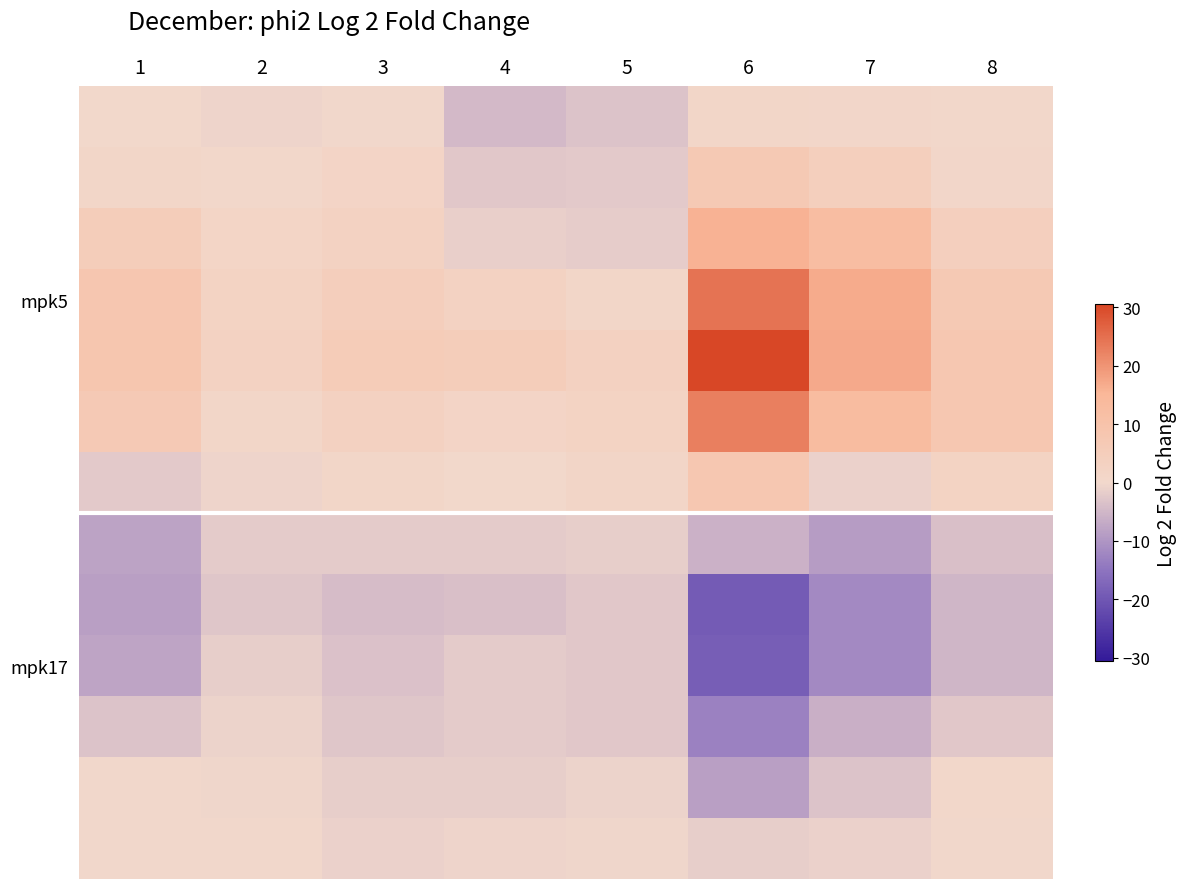

What is the difference between the highest and lowest values at 7?

29.0